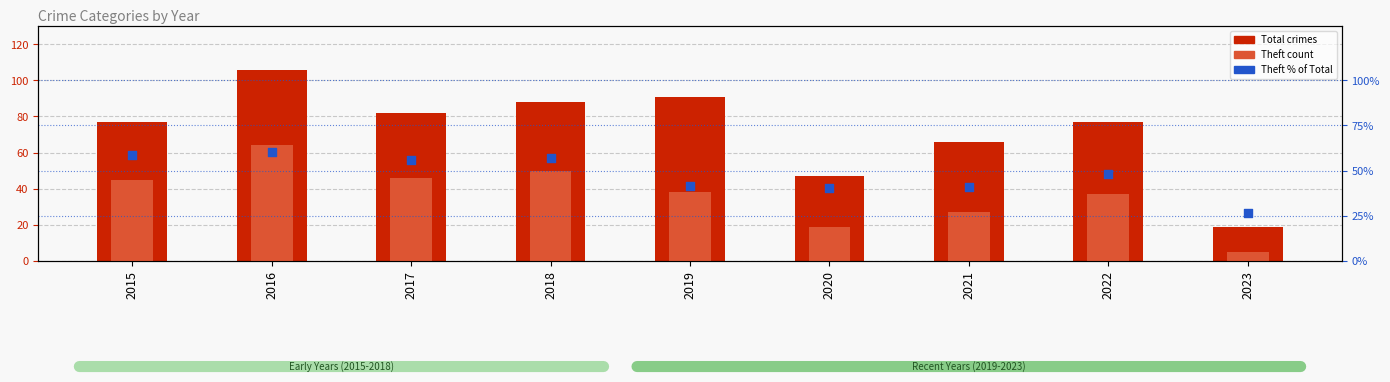

Which series contains the lowest Y value?

Theft count